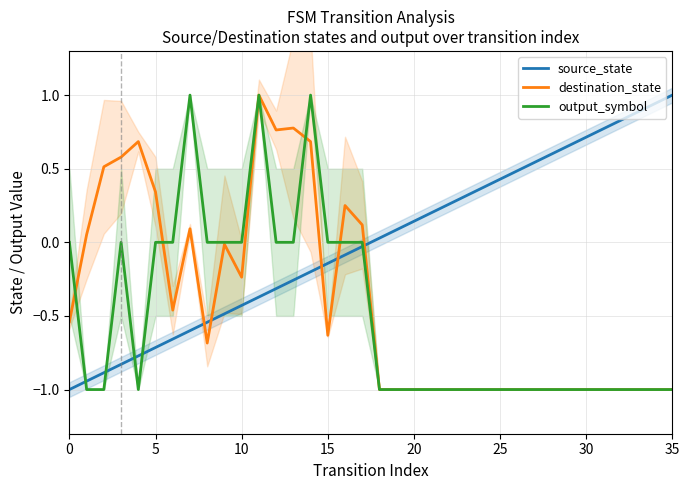

Which series ends up on top after the final intersection of source_state and destination_state?

source_state